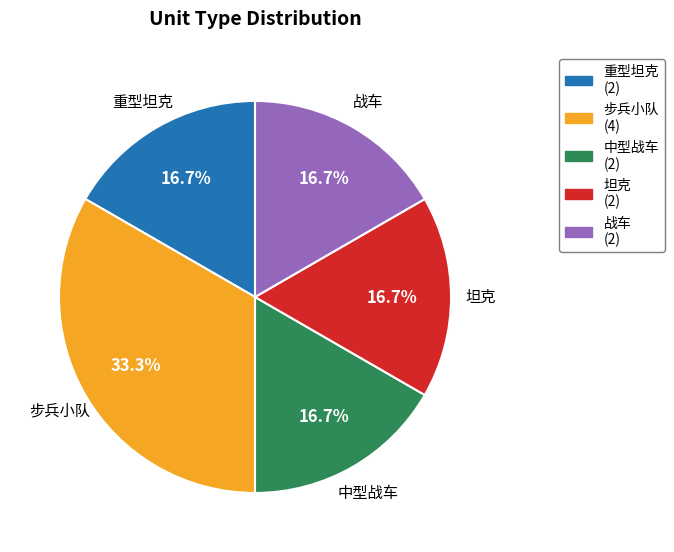

What is the ratio of the value at 步兵小队 (4) to the value at 重型坦克 (2)?

2.0